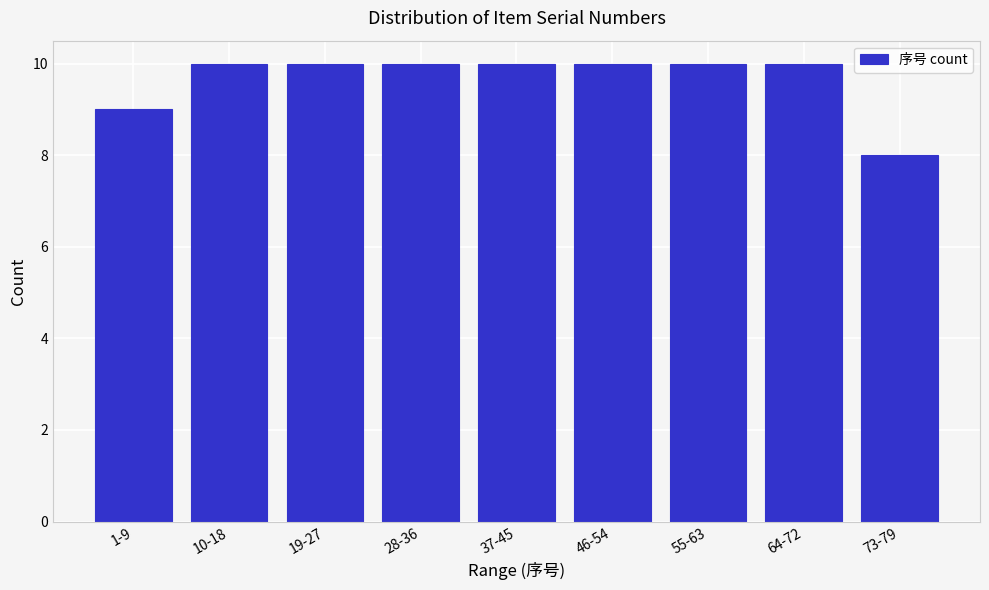

Reading right to left, extract all data points from this chart.

73-79=8	64-72=10	55-63=10	46-54=10	37-45=10	28-36=10	19-27=10	10-18=10	1-9=9